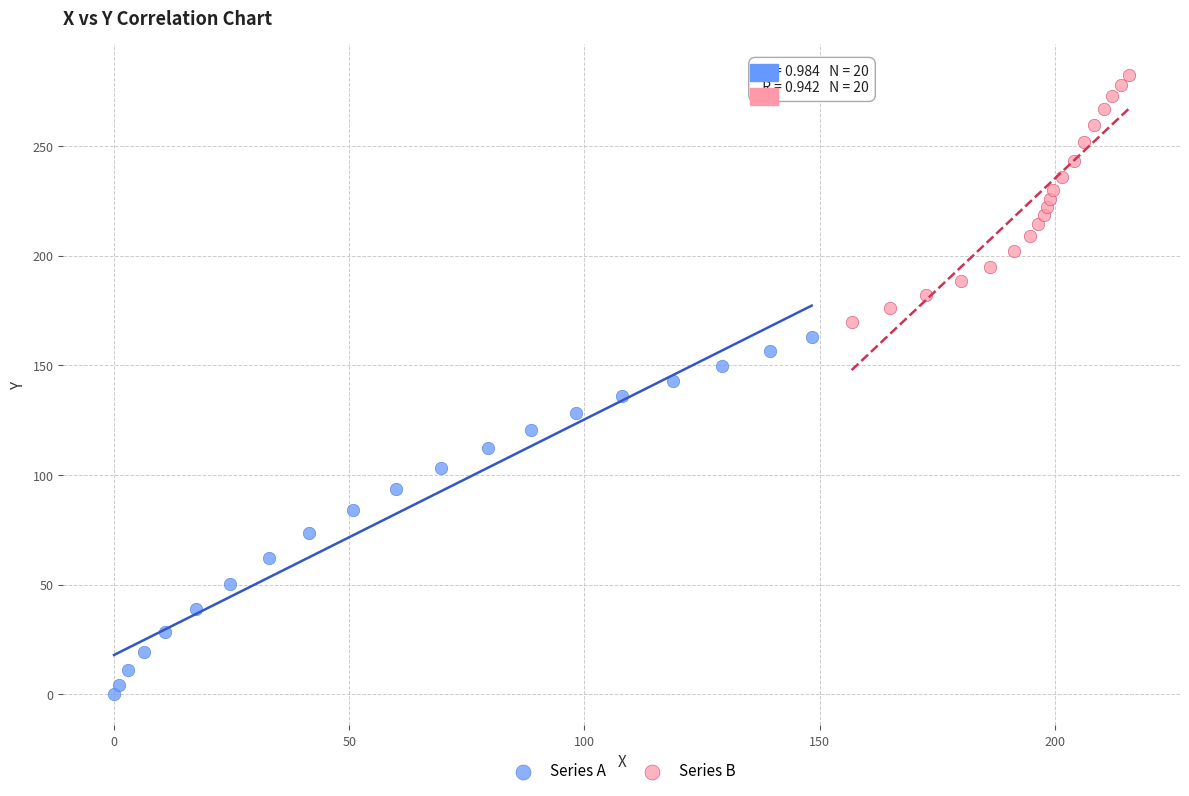

Which series has the widest spread of Y values?

Series A